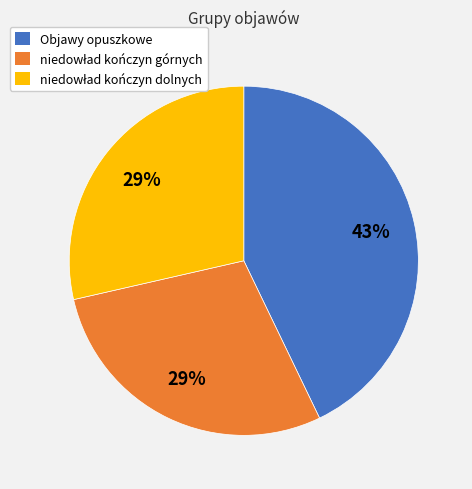

The Objawy opuszkowe slice represents 38% of the pie. True or false?

False